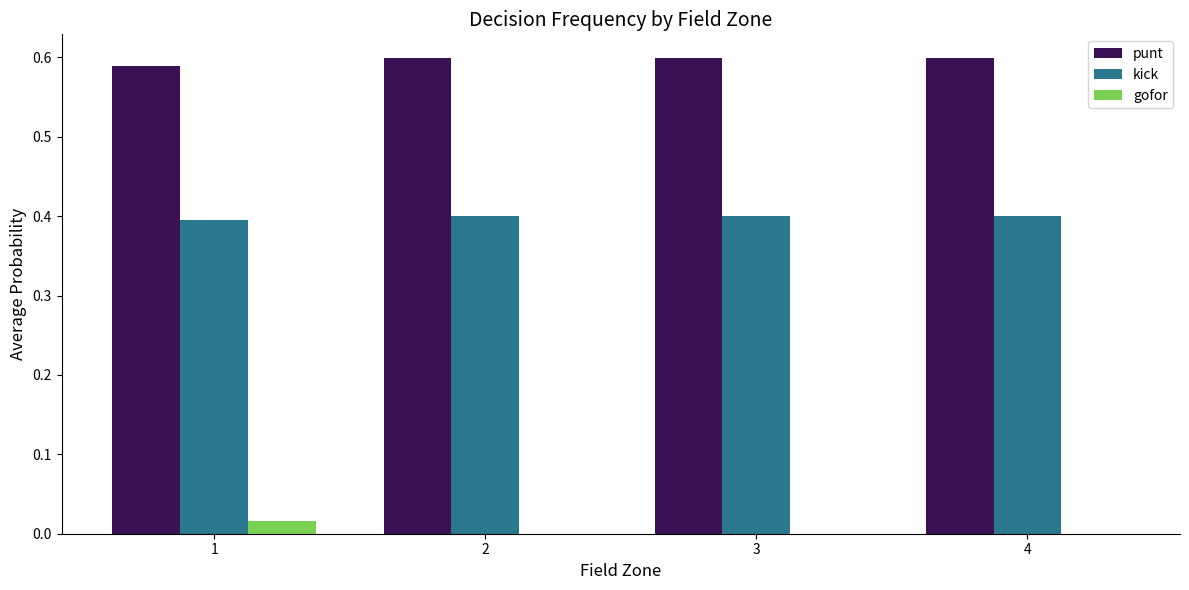

What is the total value across all series at 1?

1.0